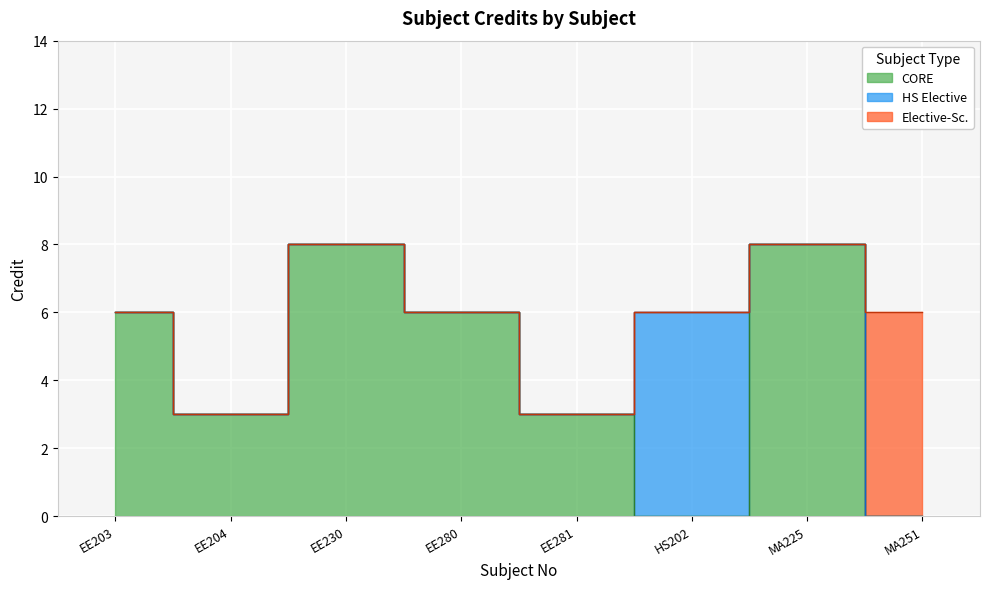

Count the values in the range 6 to 8.

6